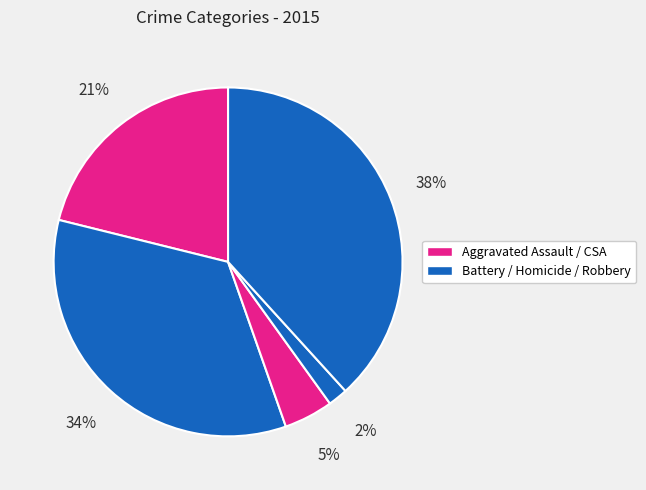

Count the number of slices in the pie.

5